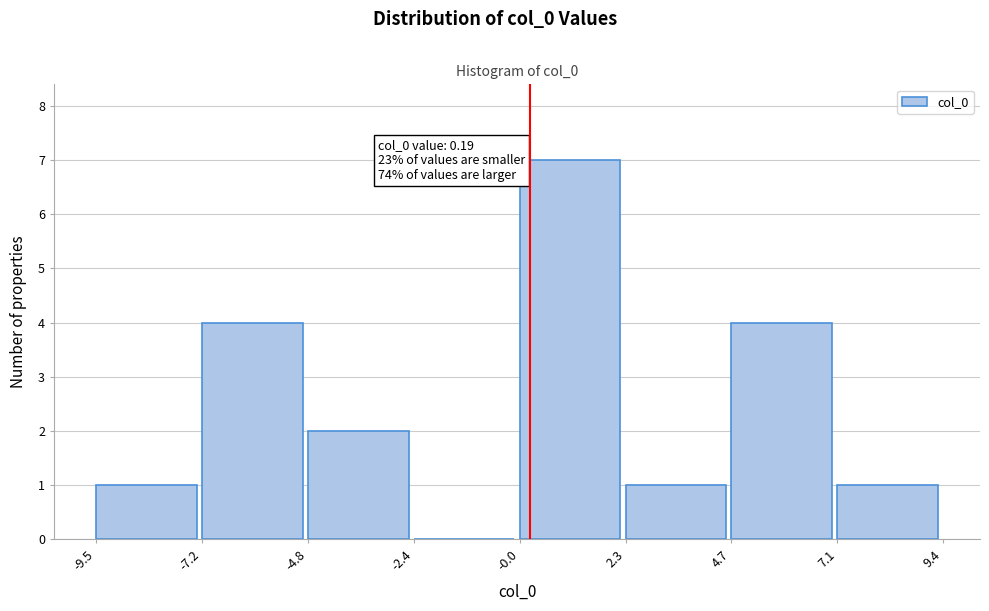

Which range on the x-axis has the tallest bar?

-0.0 to 2.3